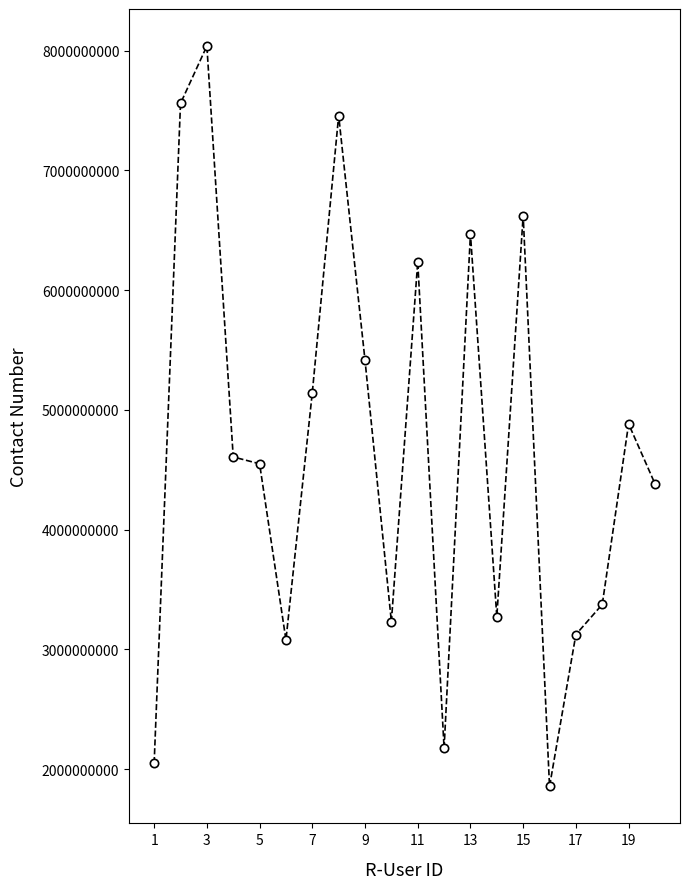

True or false: there are more than 1 points higher than both neighbors.

True